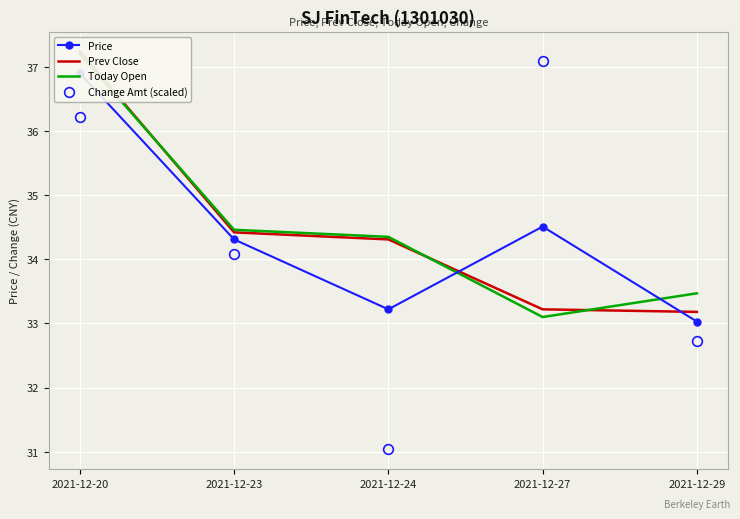

What is the minimum value shown in the chart?

31.0